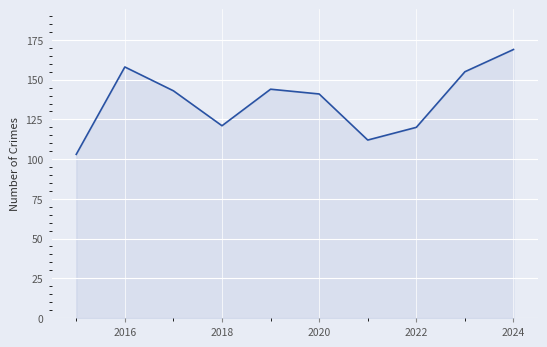

What is the difference between the maximum and minimum values?

66